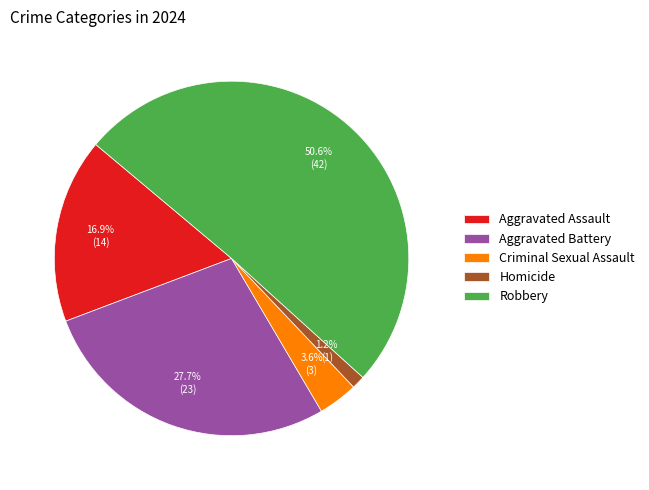

Between Aggravated Assault and Aggravated Battery, which is larger?

Aggravated Battery